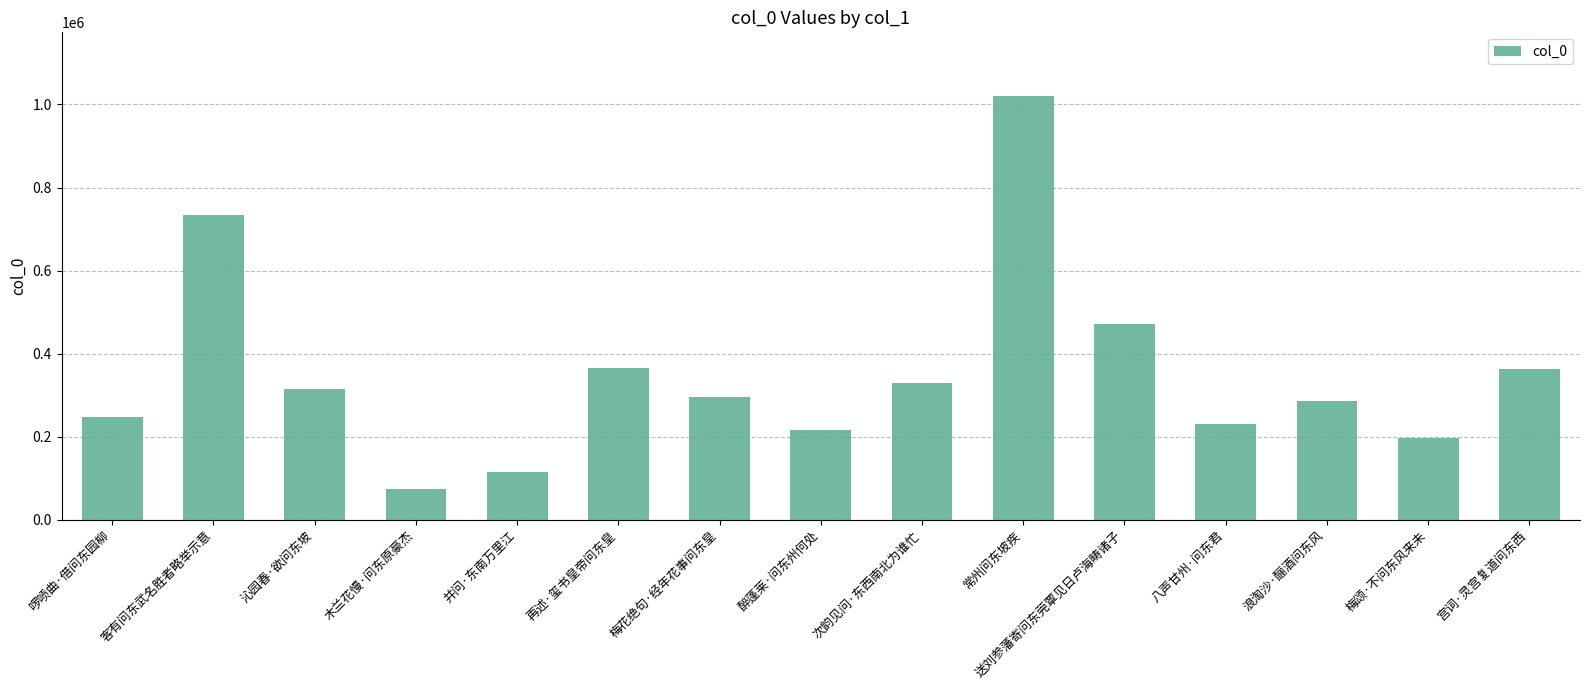

Is it true that the value at 客有问东武名胜者略举示意 is 733729?

True